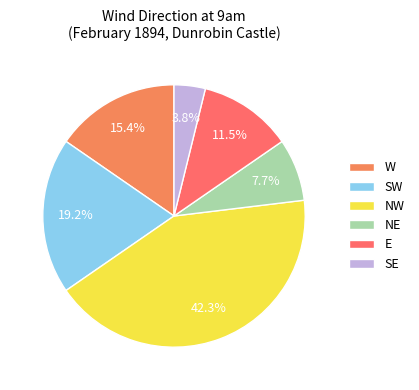

Approximately how many times larger is the value at NE compared to SE?

2.0